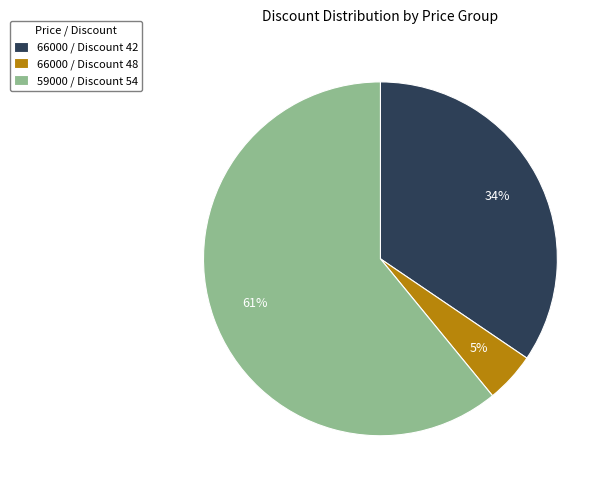

To the nearest percent, what portion does 66000 / Discount 42 represent?

34%